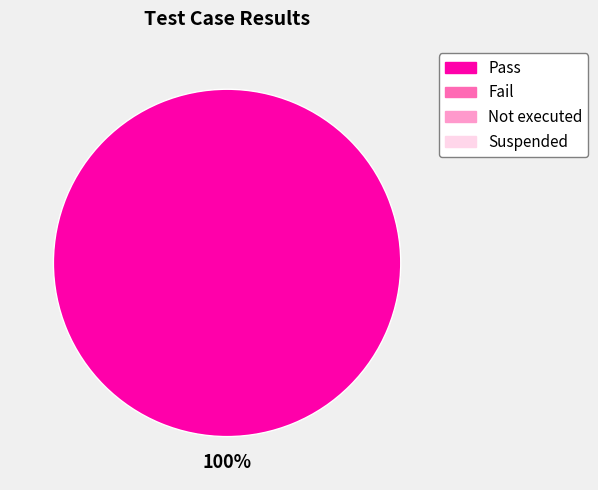

Is there a majority slice in this chart?

Yes